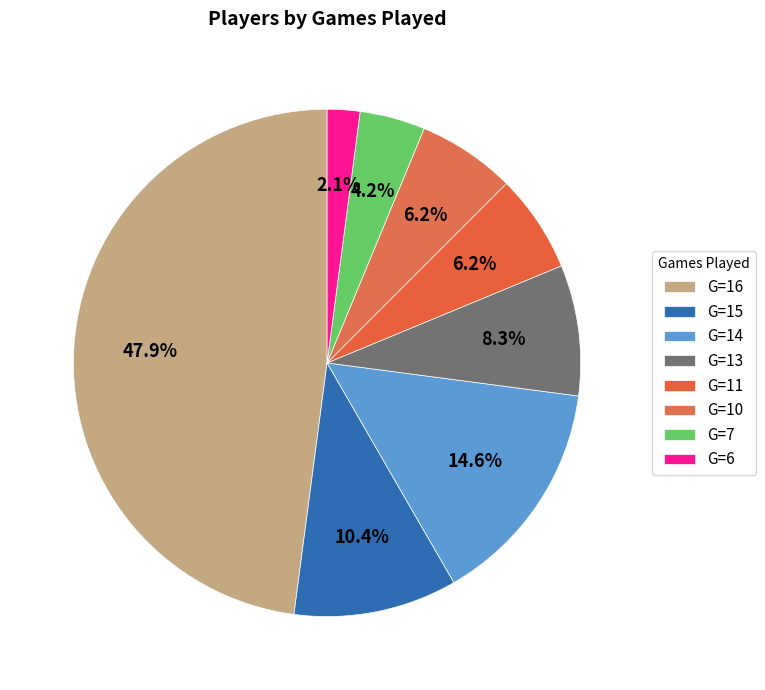

How much of the chart is everything except G=11?

93.8%